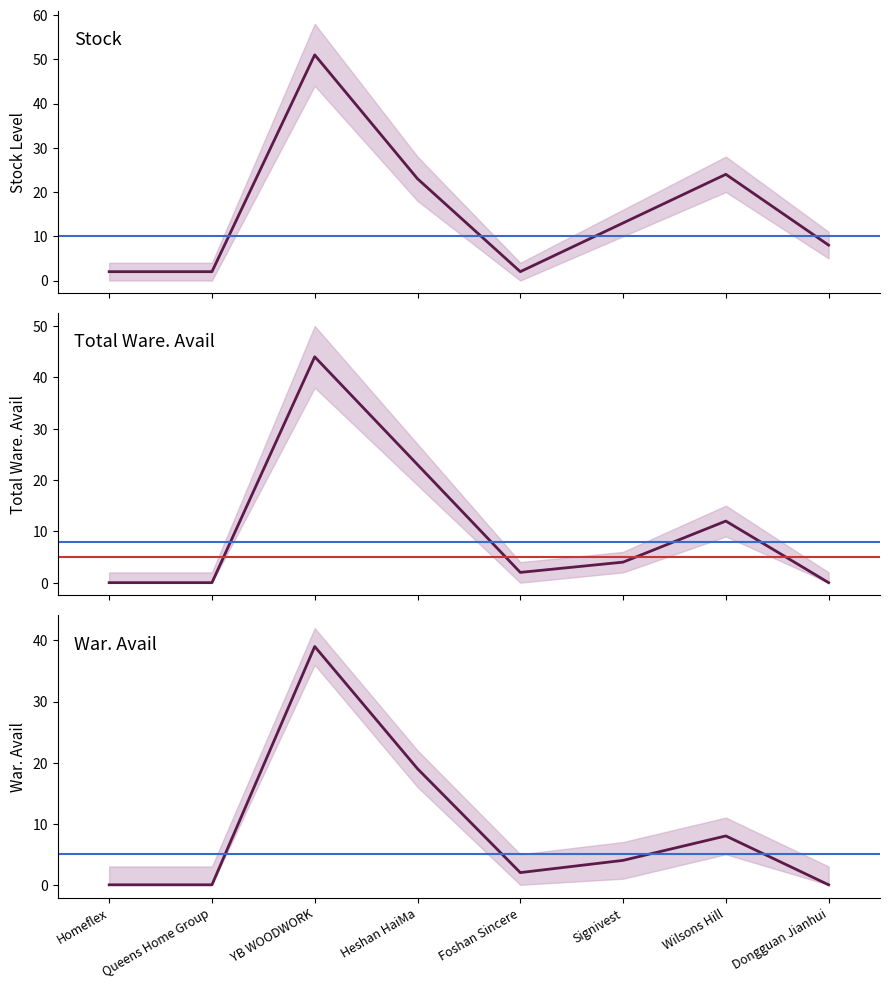

True or false: Total Ware. Avail and War. Avail intersect in this chart.

False